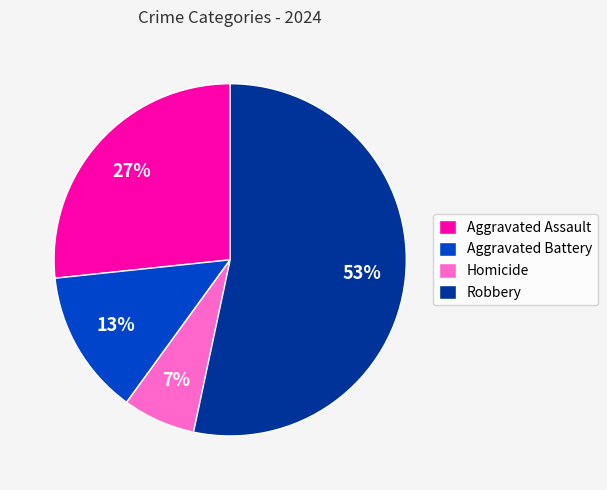

True or false: Aggravated Assault accounts for 20% of the total.

False